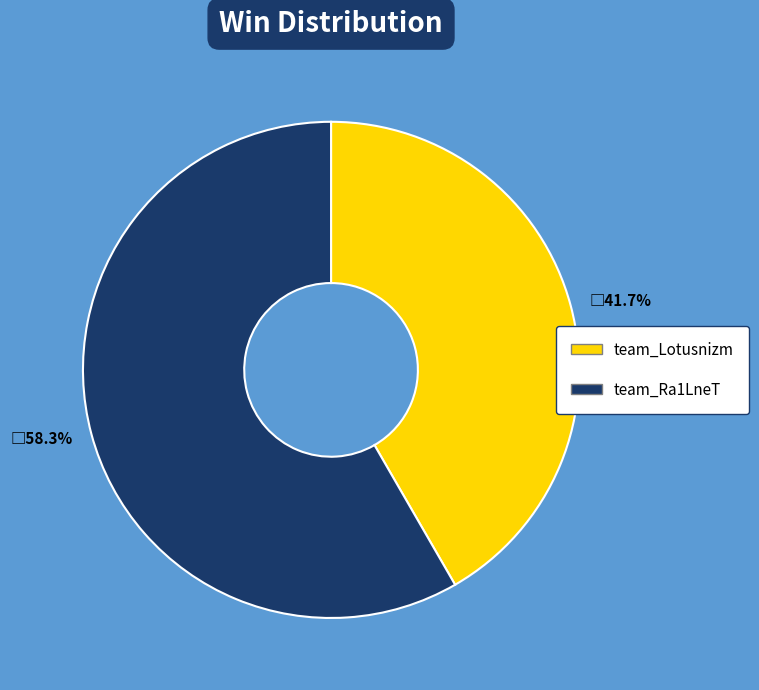

How many slices are in this pie chart?

2